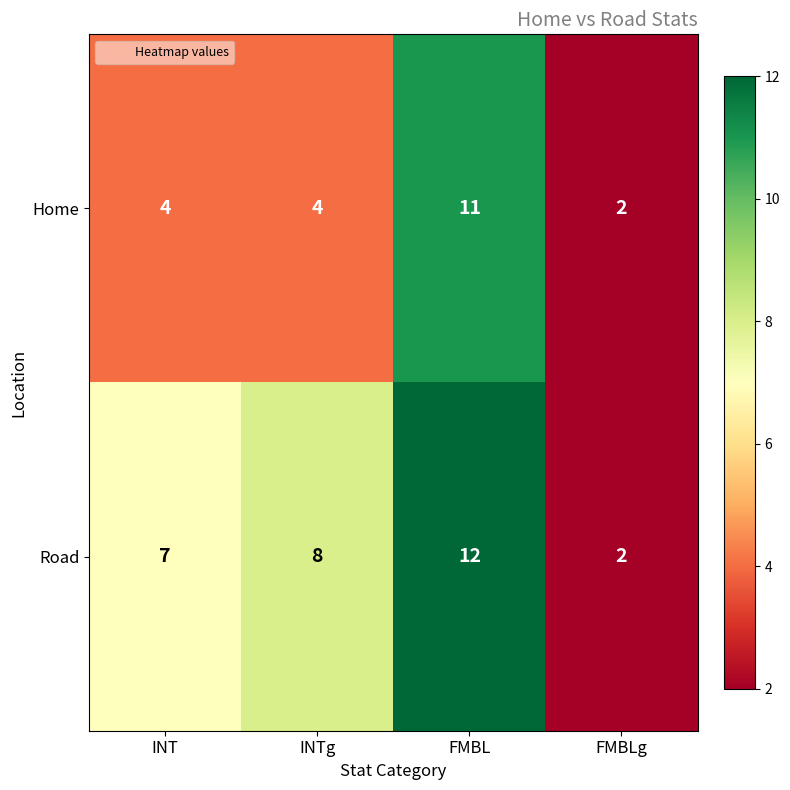

Which series has the largest total across all categories?

Road